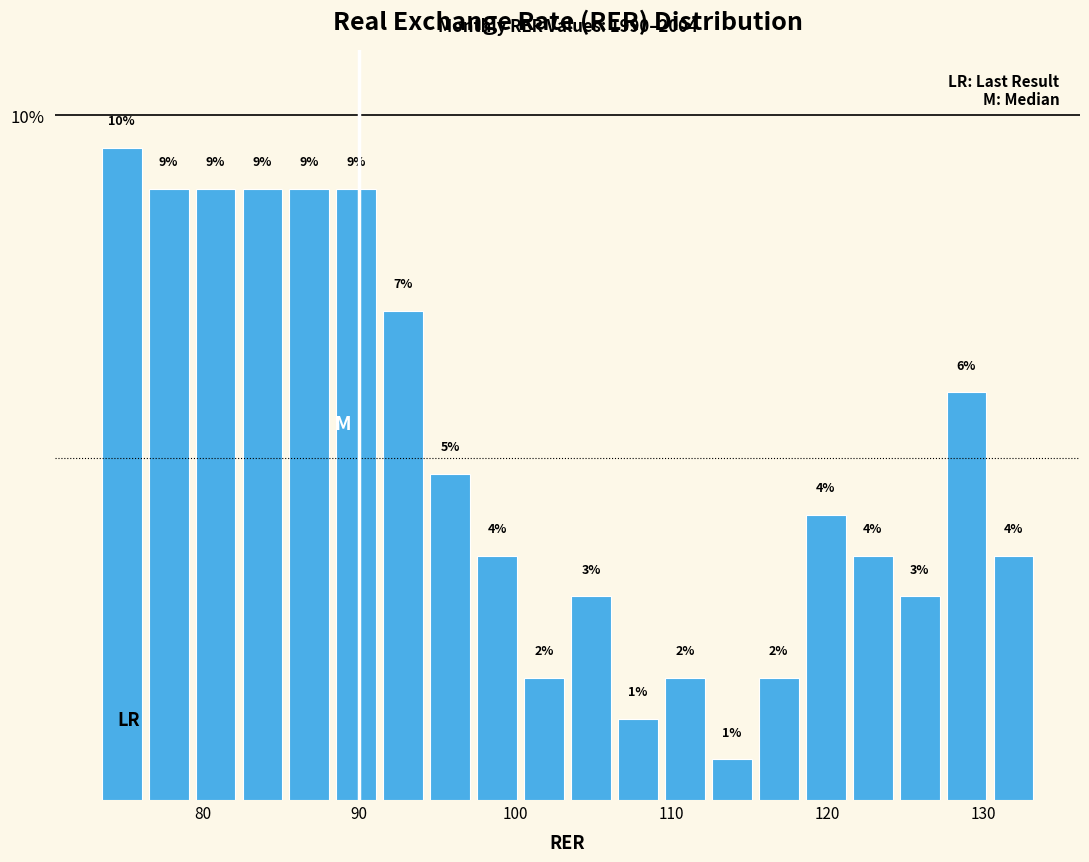

Read against the x-axis, roughly where is the centre of the tallest bar?

75